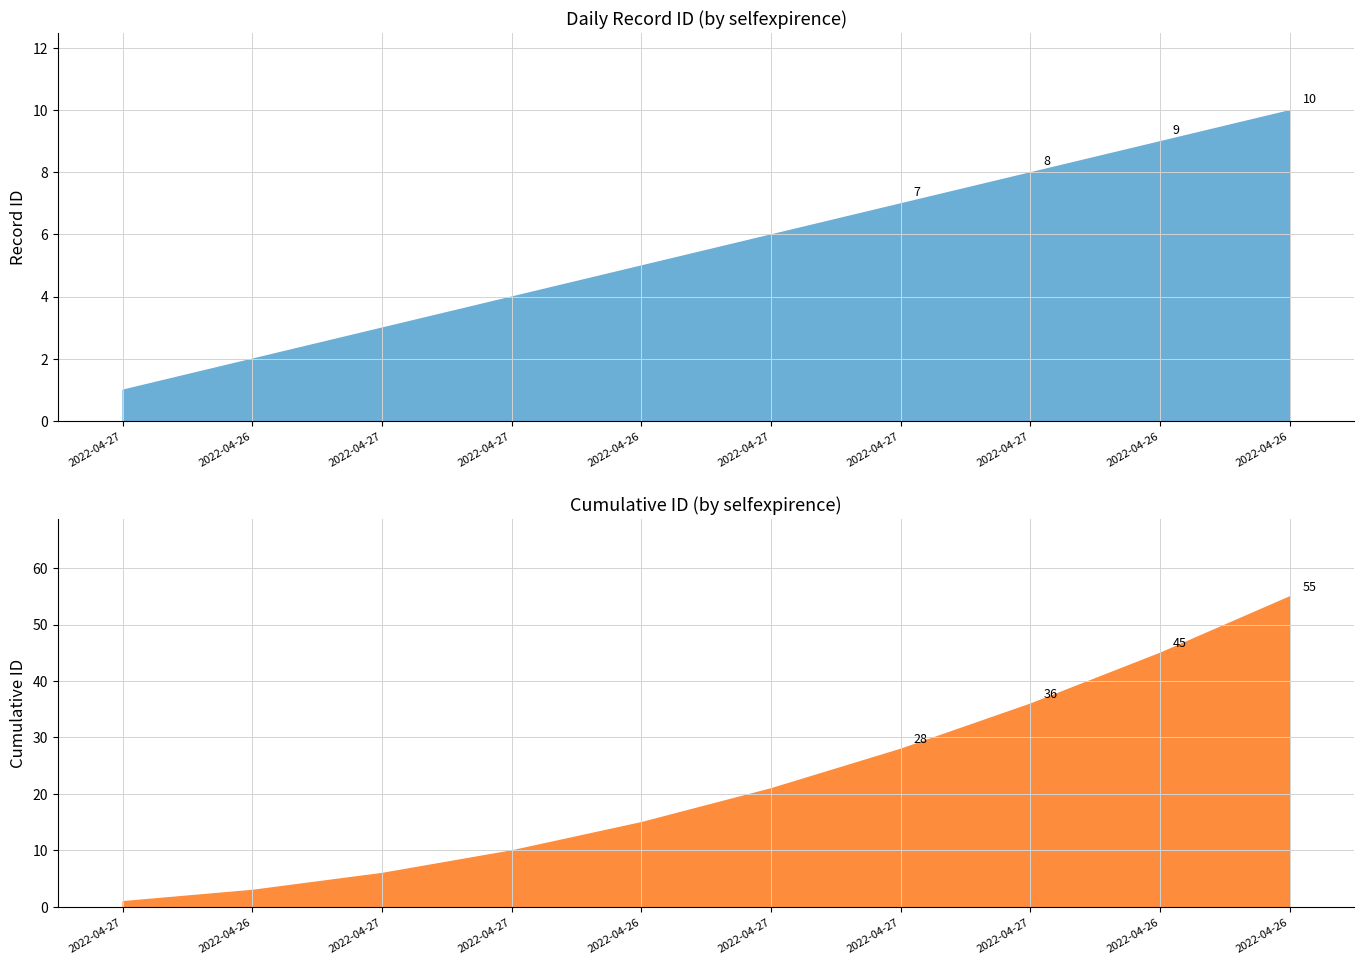

Count the values in the range 3 to 8.

6